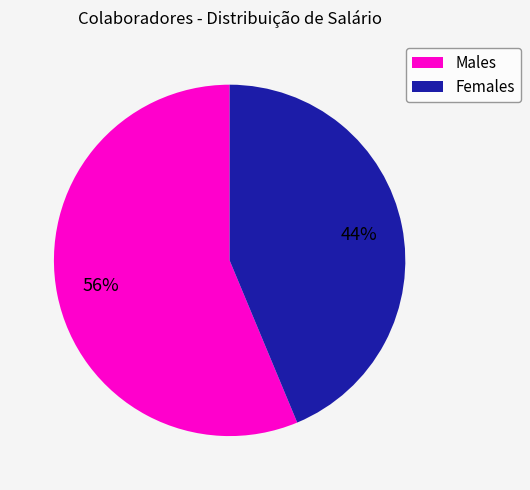

To the nearest percent, what is the average slice percentage?

50%